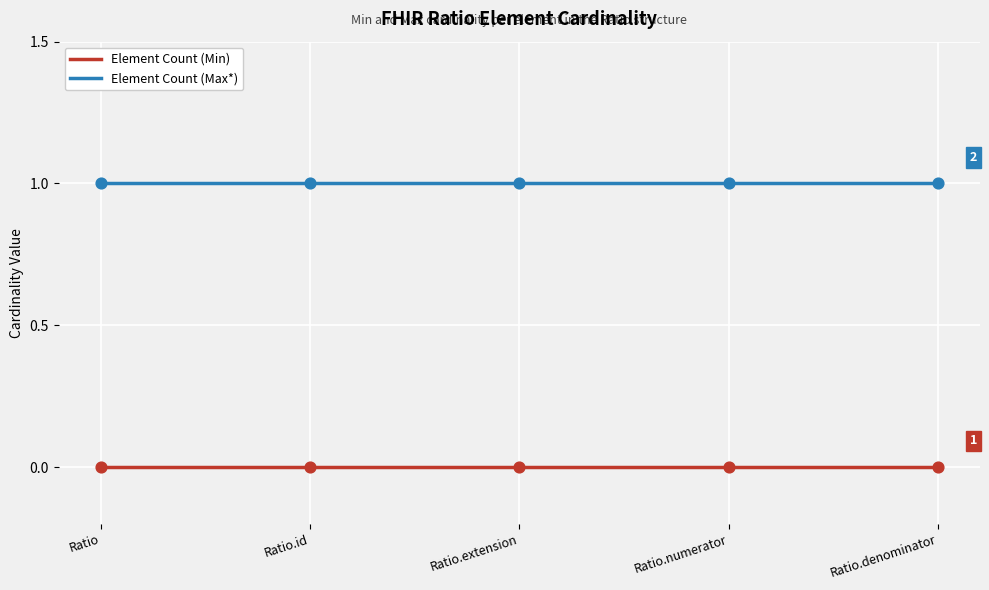

Which series has the largest total across all categories?

Element Count (Max*)